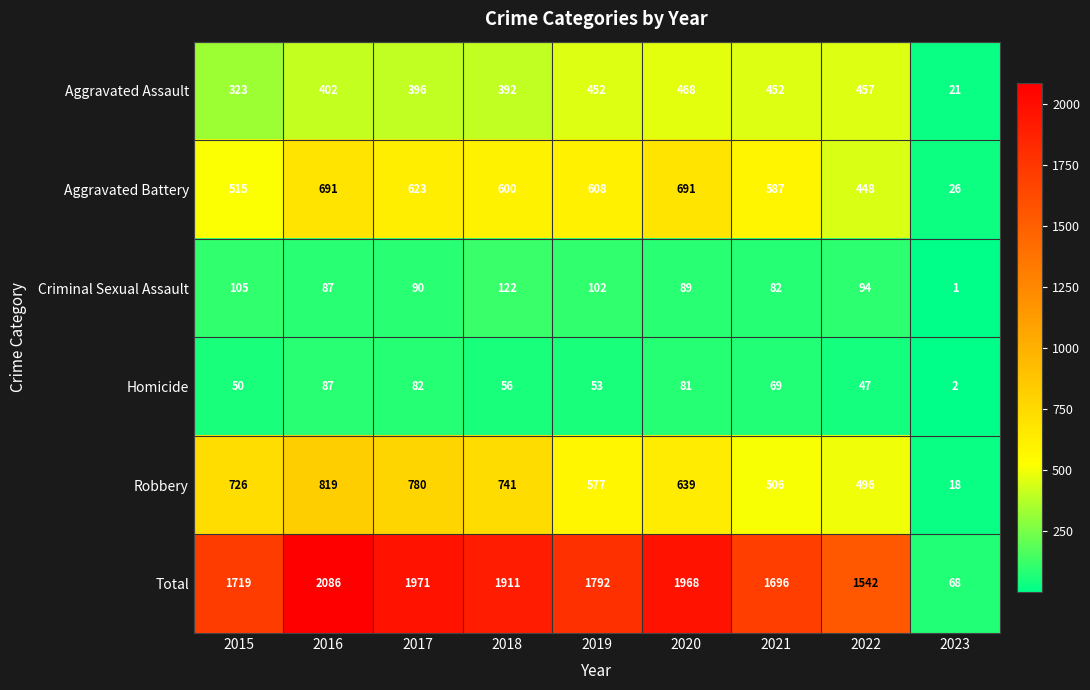

What is the difference between the second highest and second lowest values in the Aggravated Battery series?

243